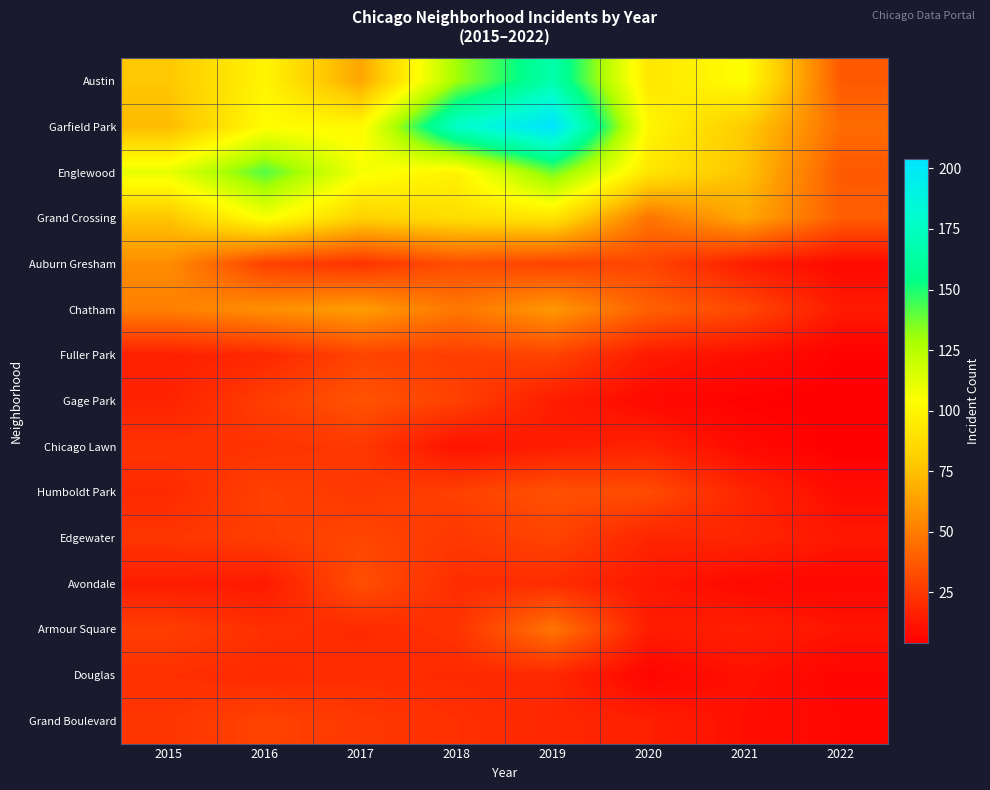

At 2017, list the series in order from smallest to largest.

Armour Square, Douglas, Auburn Gresham, Chicago Lawn, Humboldt Park, Grand Boulevard, Fuller Park, Edgewater, Avondale, Gage Park, Chatham, Austin, Grand Crossing, Garfield Park, Englewood